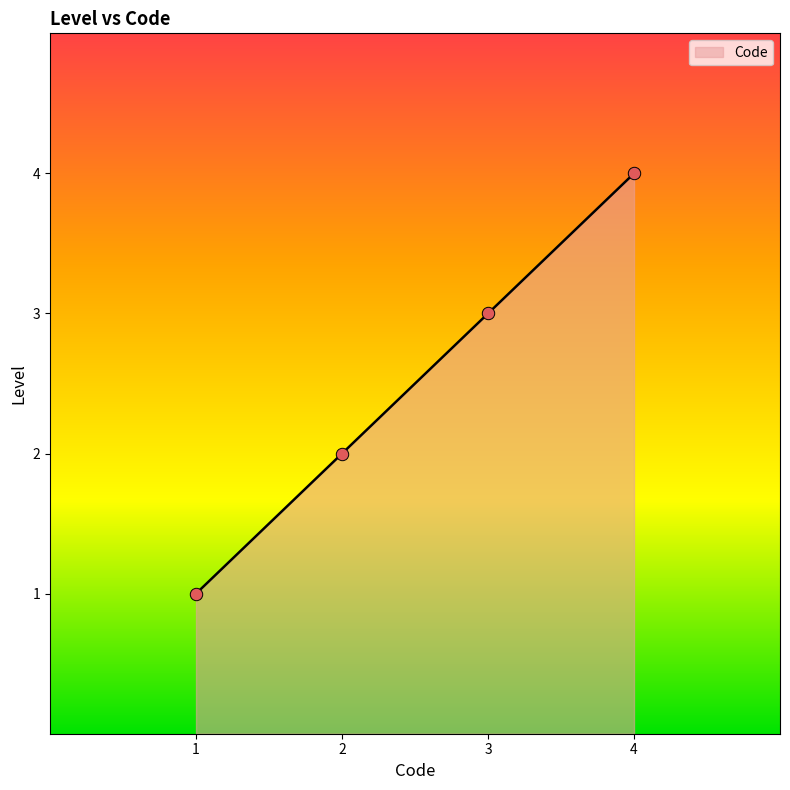

What is the maximum value for Code?

4.0